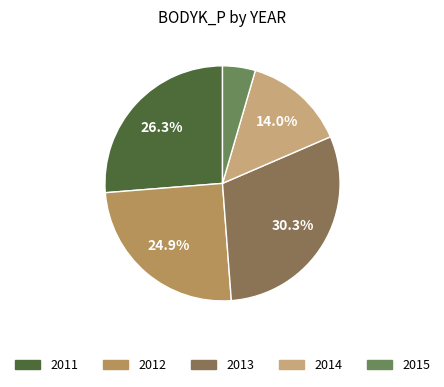

To the nearest percent, what is the difference between the largest and smallest slice percentages?

26%